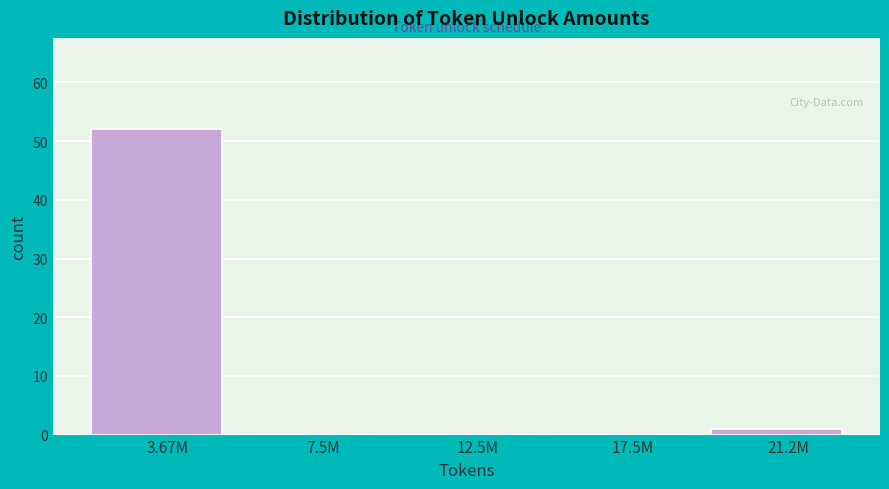

Reading left to right, what are all the values shown in this chart?

3.67M=52	7.5M=0	12.5M=0	17.5M=0	21.2M=1